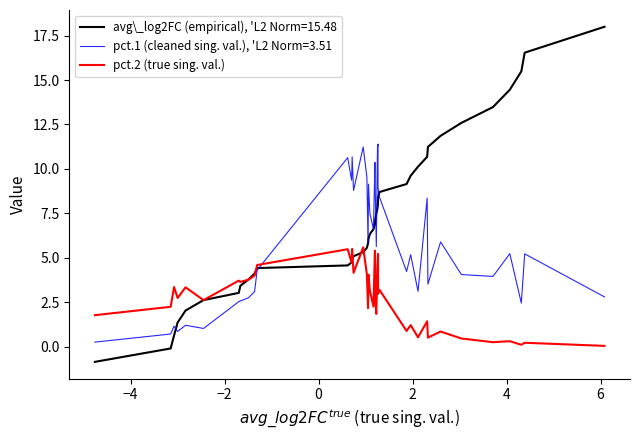

Which series has the widest spread of values?

avg\_log2FC (empirical), 'L2 Norm=15.48